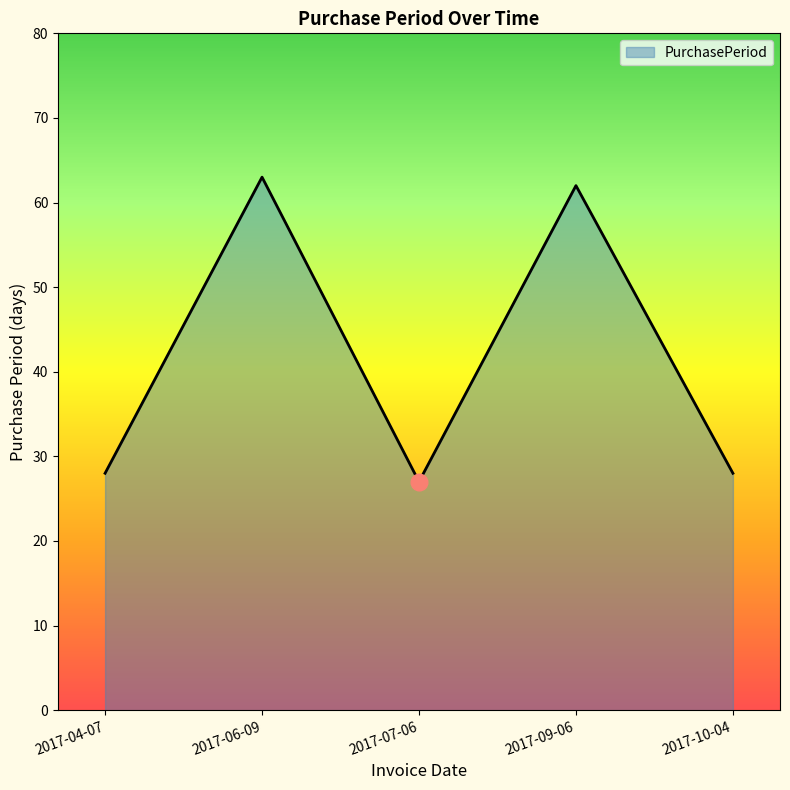

How many interior local valleys (lower than both neighbors) does the data have?

1